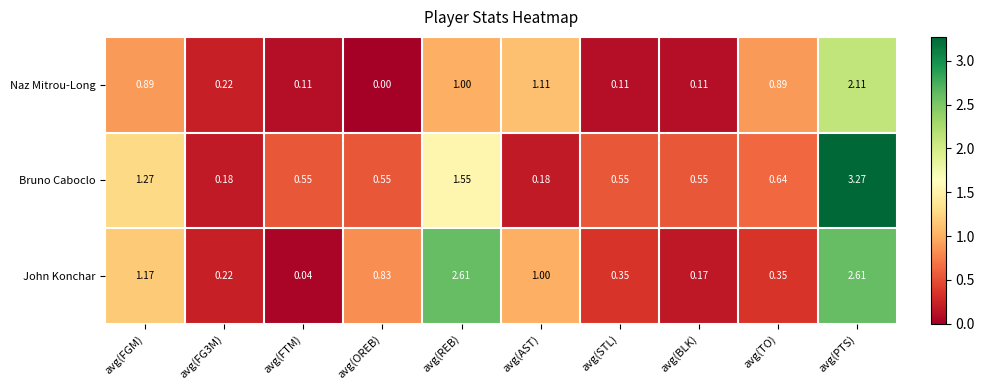

At which category is the sum across all series the highest?

avg(PTS)